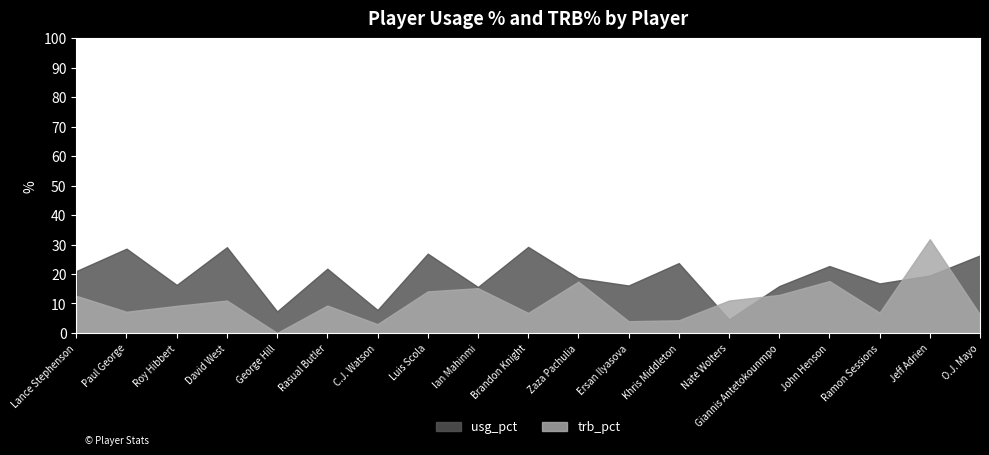

Rank the series at Roy Hibbert from lowest to highest value.

trb_pct, usg_pct